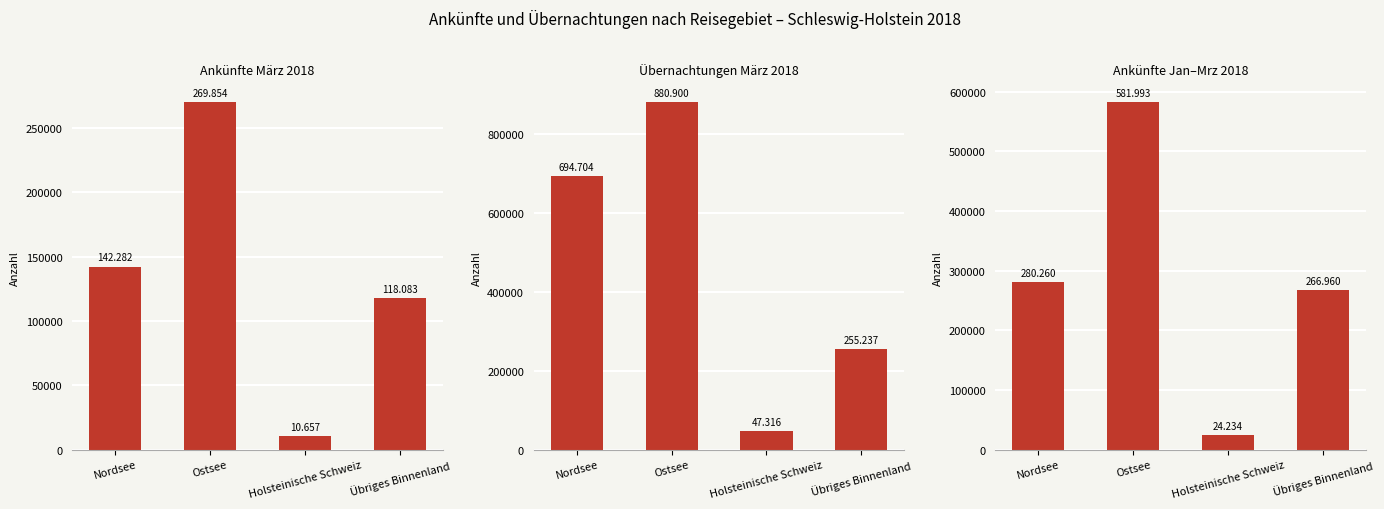

What is the sum of the Ankünfte Jan–Mrz 2018 values at Ostsee and Nordsee?

862253